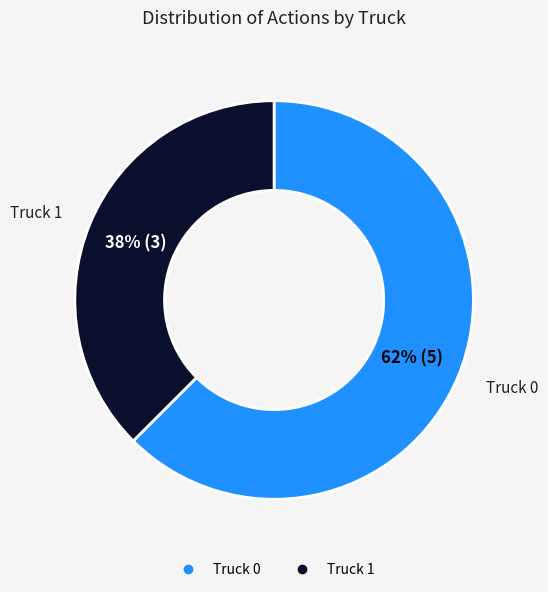

To the nearest percent, what is the combined percentage of Truck 0 and Truck 1?

100%